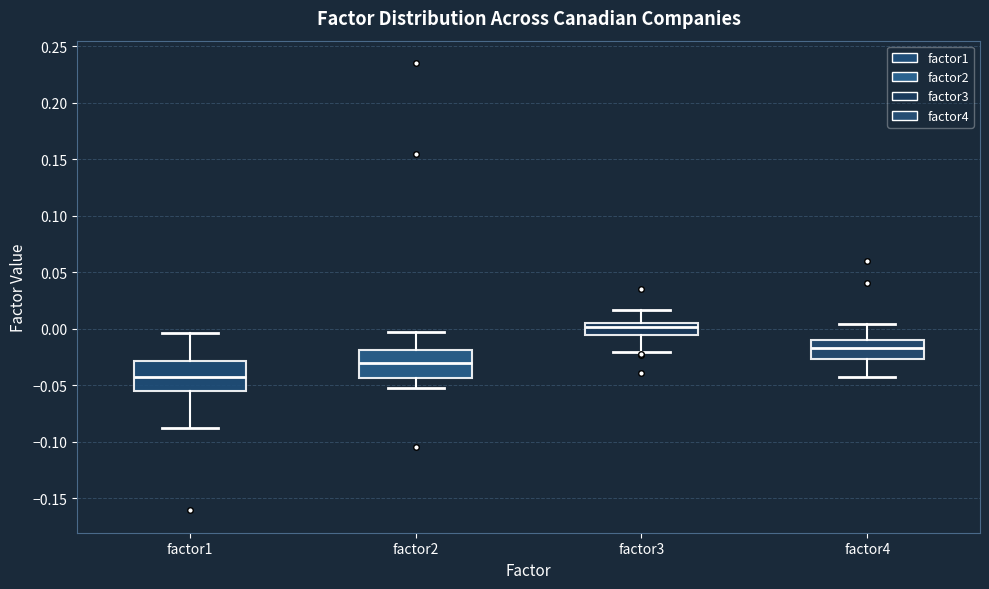

Reading left to right, transcribe this box plot: for each box, give where its median line is, the range the box spans, and where its two whiskers end, as read against the y-axis. The values are not printed on the chart, so give them approximately, as read against the axis.

factor1: median -0.045, box -0.055 to -0.030, whiskers -0.090 to -0.005
factor2: median -0.030, box -0.045 to -0.020, whiskers -0.055 to -0.005
factor3: median 0.000, box -0.005 to 0.005, whiskers -0.020 to 0.015
factor4: median -0.015, box -0.025 to -0.010, whiskers -0.045 to 0.005